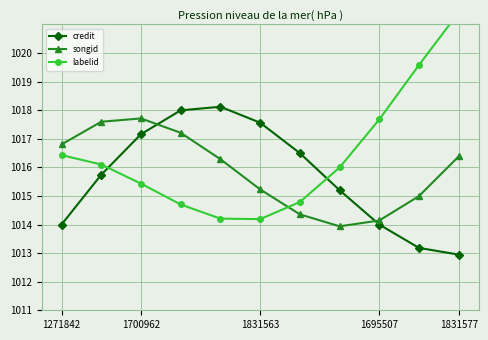

How many lines are shown in the chart?

3